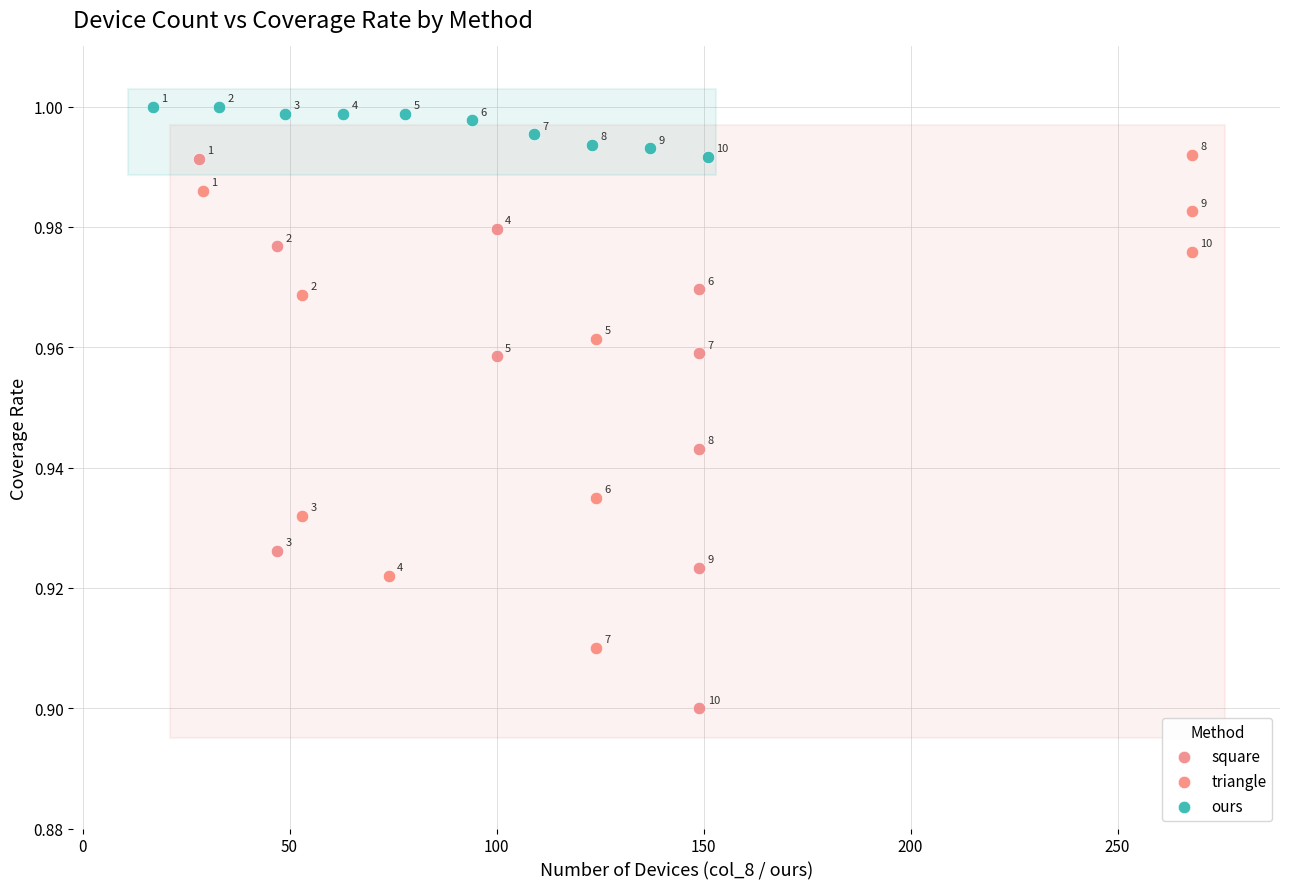

Which series contains the lowest Y value?

square